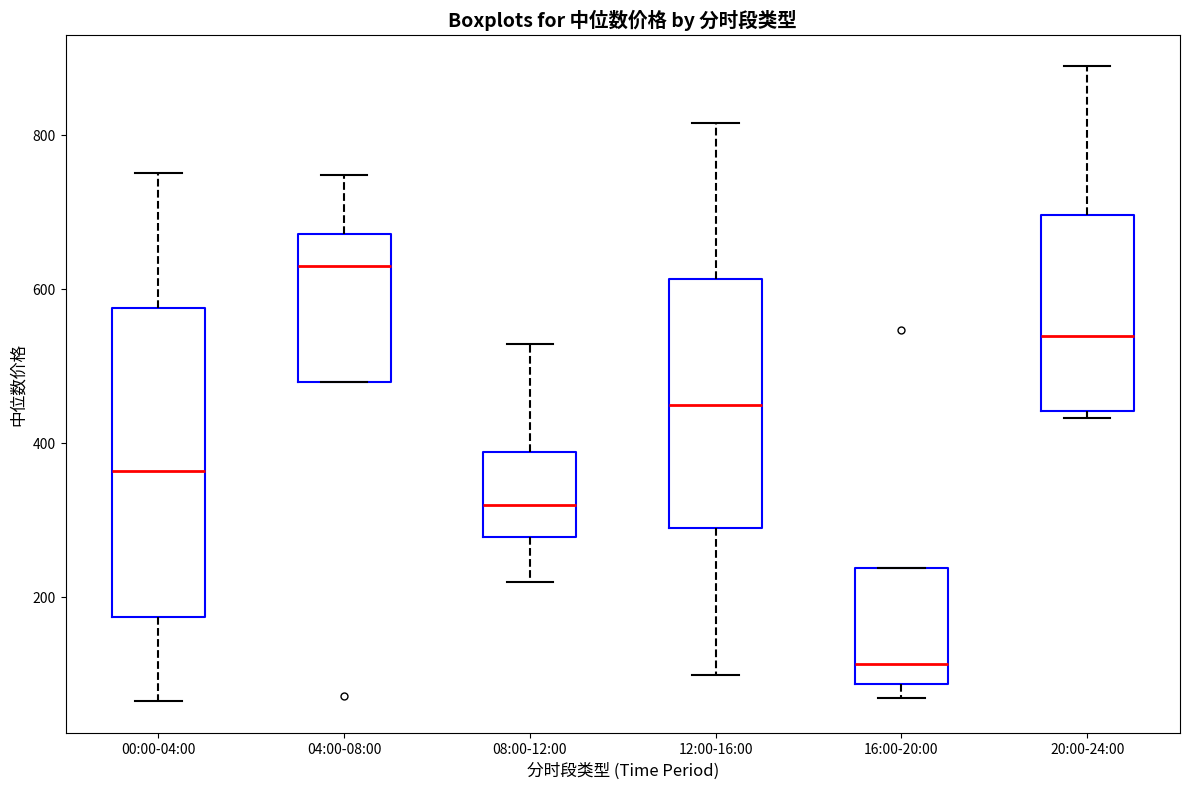

Reading left to right, transcribe this box plot: for each box, give where its median line is, the range the box spans, and where its two whiskers end, as read against the y-axis. The values are not printed on the chart, so give them approximately, as read against the axis.

00:00-04:00: median 360, box 180 to 580, whiskers 60 to 760
04:00-08:00: median 620, box 480 to 680, whiskers 480 to 740
08:00-12:00: median 320, box 280 to 380, whiskers 220 to 520
12:00-16:00: median 440, box 280 to 620, whiskers 100 to 820
16:00-20:00: median 120, box 80 to 240, whiskers 60 to 240
20:00-24:00: median 540, box 440 to 700, whiskers 440 (just below the box's lower edge) to 880